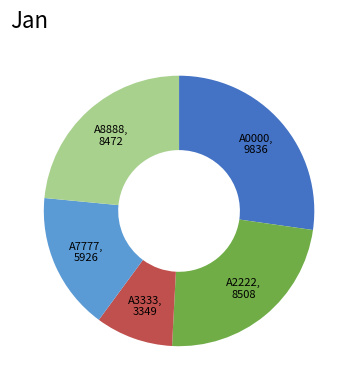

Combined, do A8888 and A3333 account for over 50%?

No